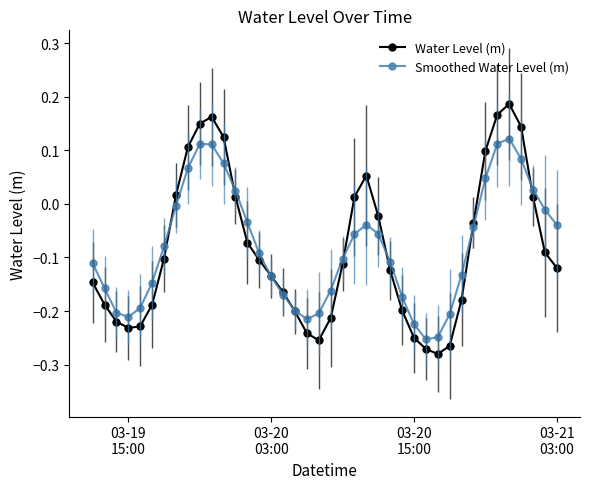

List the series in order of their peak value, highest first.

Water Level (m), Smoothed Water Level (m)